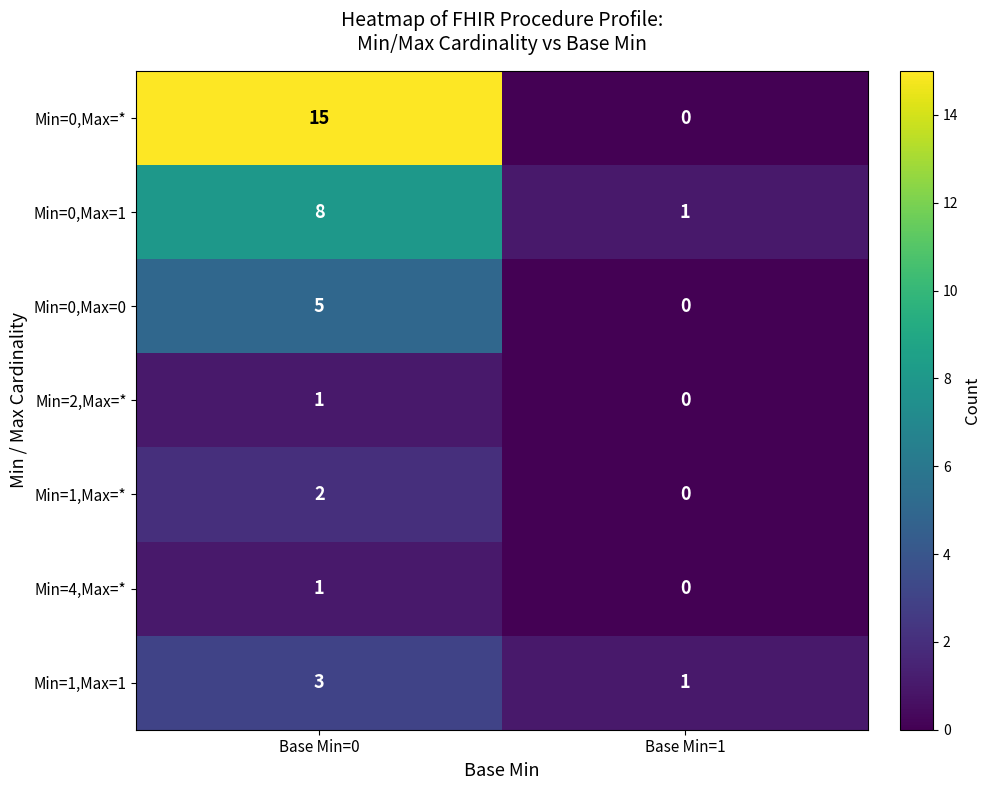

List the labels in order of Min=0,Max=1 value, smallest first.

Base Min=1, Base Min=0